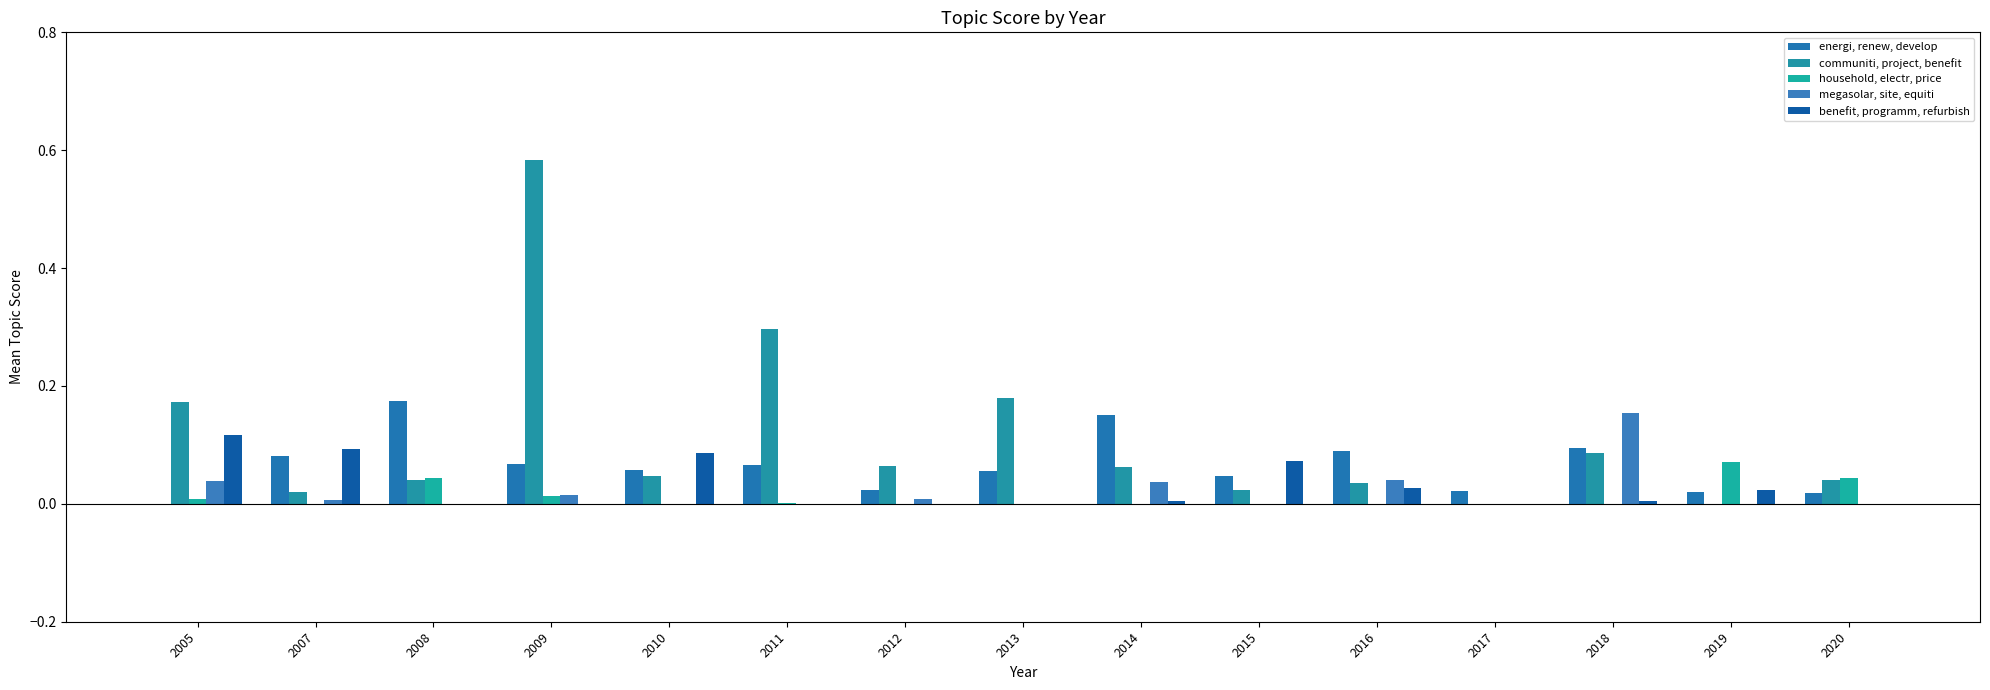

What is the greatest value displayed?

0.6